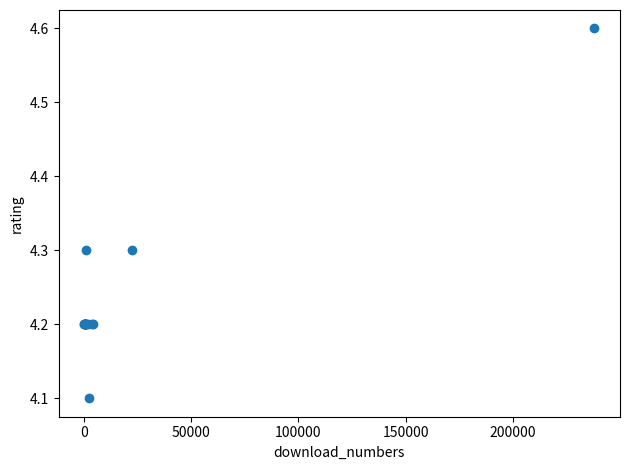

What Y value in the scatter plot is closest to 4?

4.1